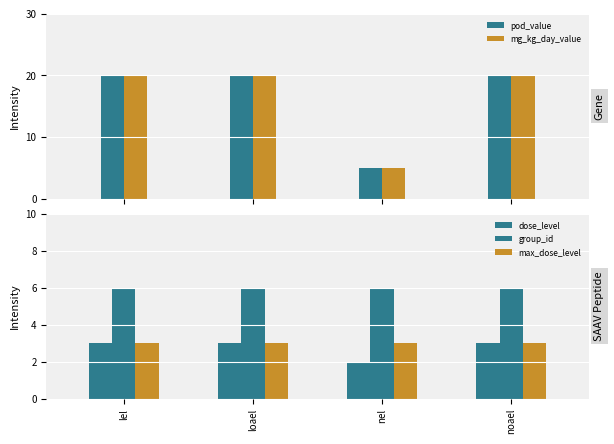

Which series has the largest total across all categories?

pod_value